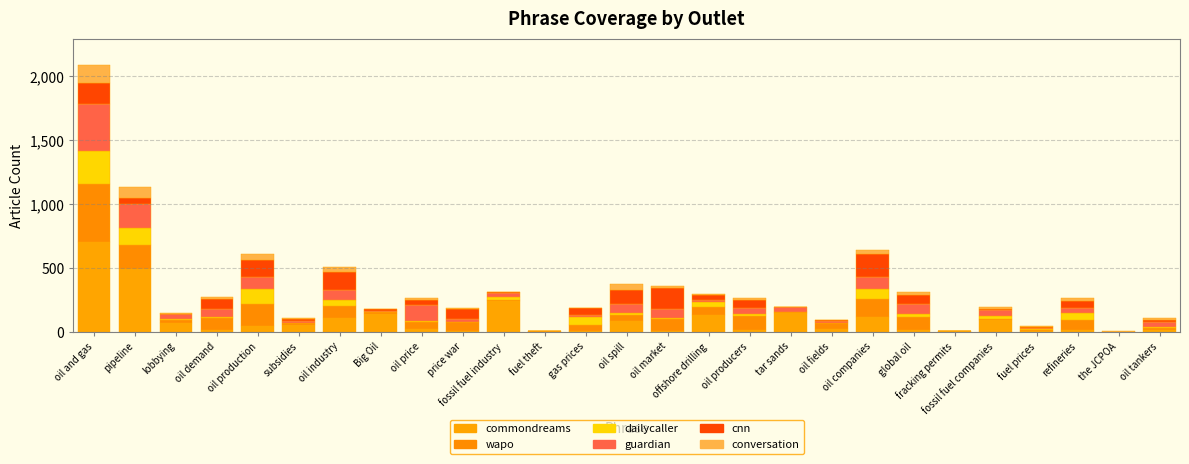

What is the difference between the commondreams values at oil fields and oil industry?

84